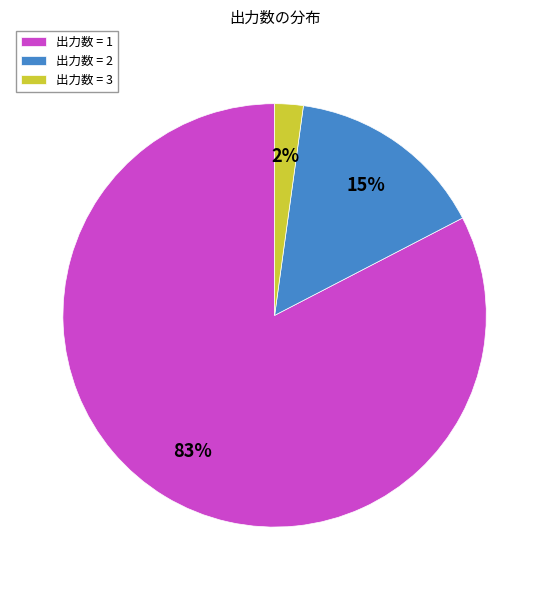

What is the smallest slice in the pie chart?

出力数 = 3